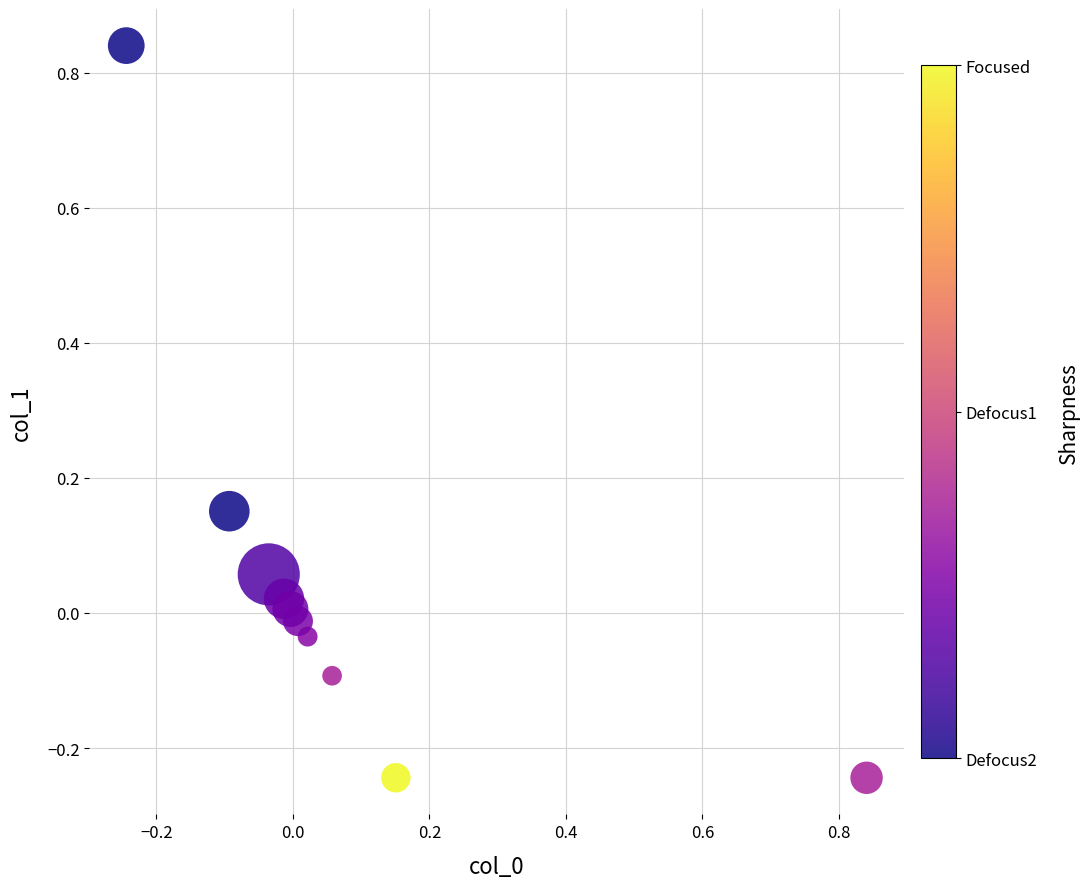

What is the range of Y values (max minus min)?

1.1